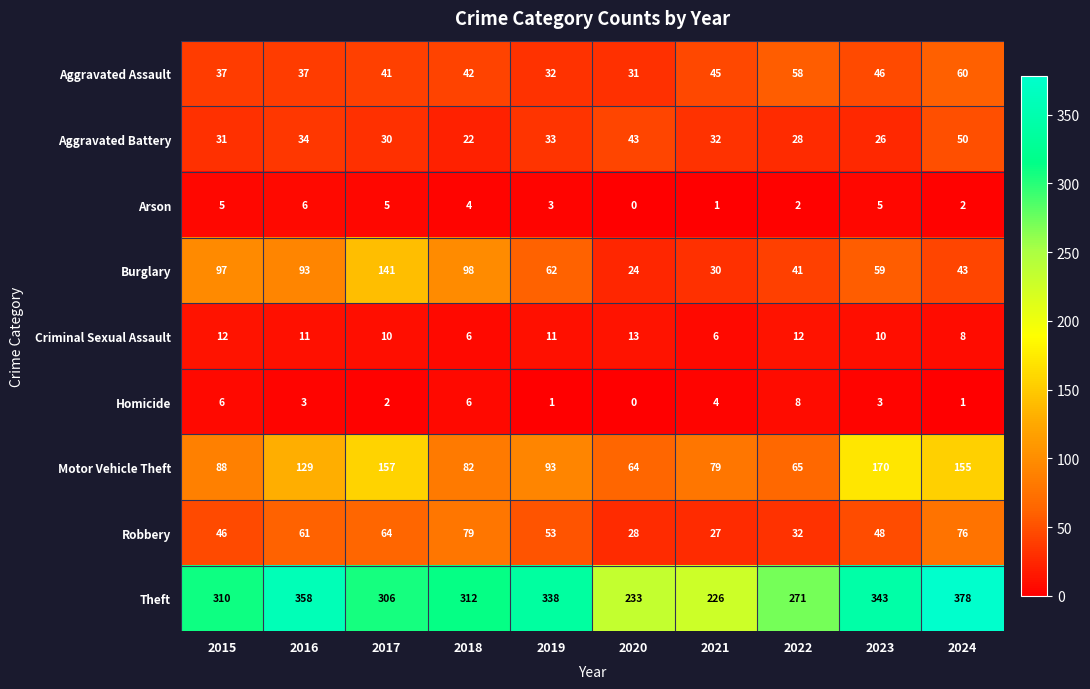

True or false: Robbery has a value of 76 at 2024.

True